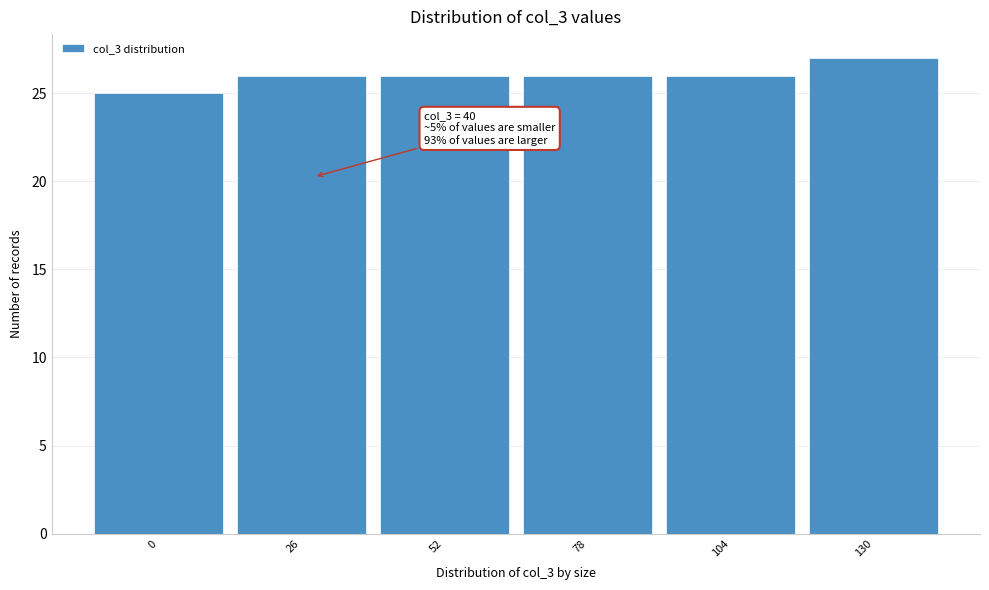

Reading left to right, list all the values displayed in this chart.

0=25	26=26	52=26	78=26	104=26	130=27